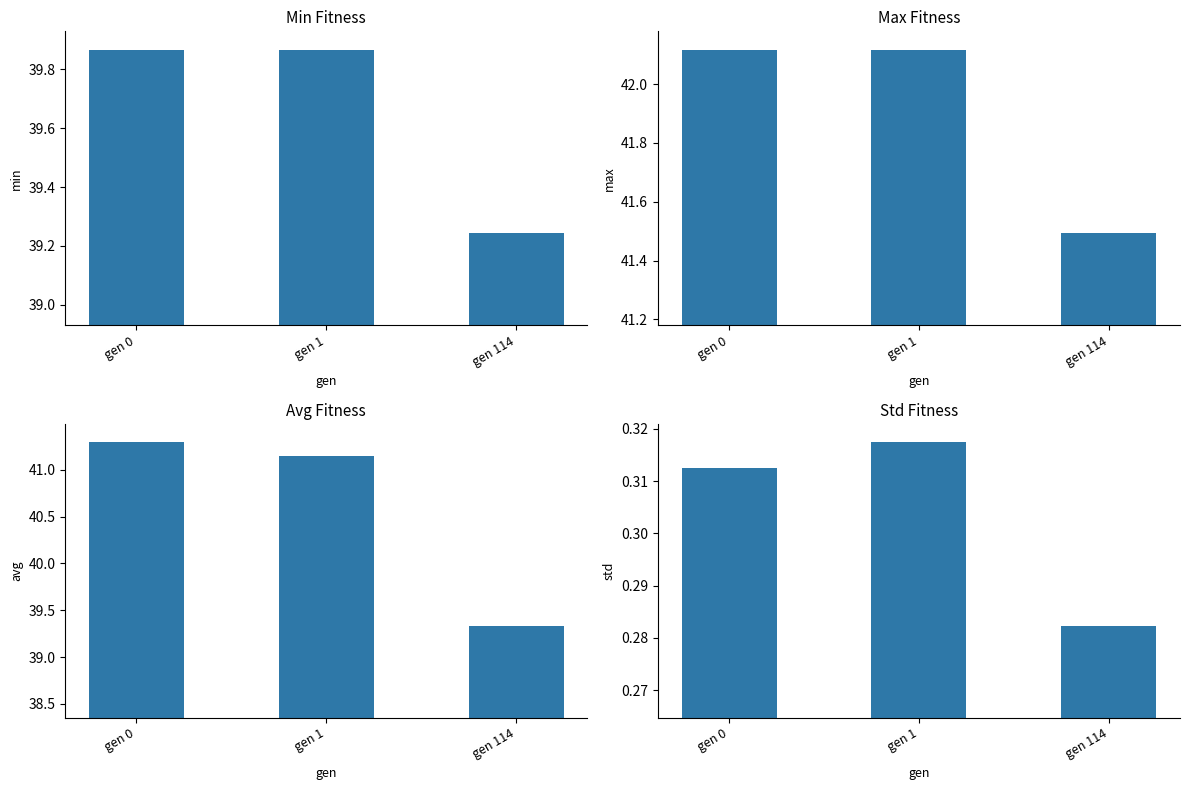

Where is max nearest to the value 41?

gen 114